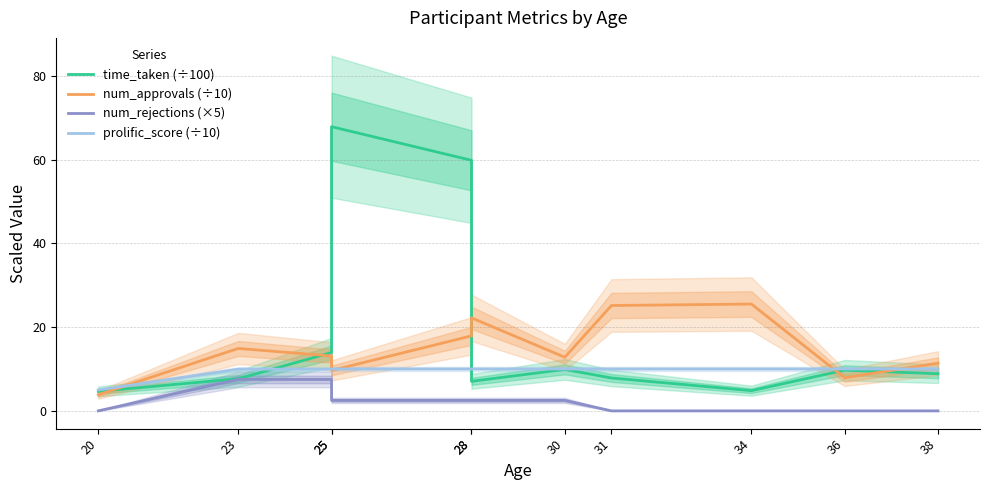

Rank the series at 23 from lowest to highest value.

num_rejections (×5), time_taken (÷100), prolific_score (÷10), num_approvals (÷10)